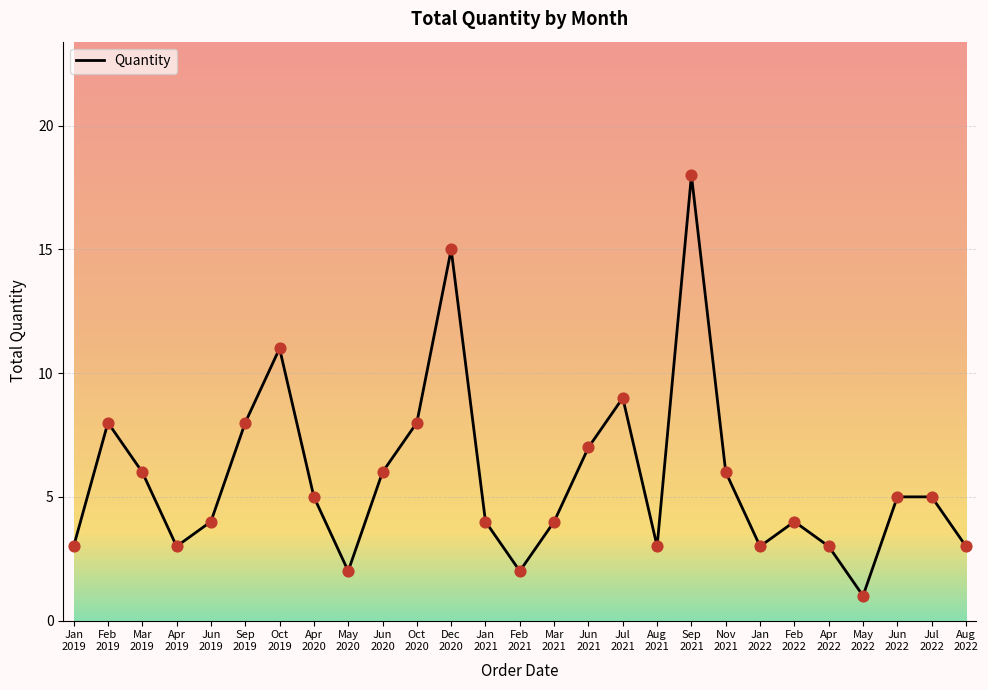

What is the change in value from Oct
2019 to May
2020?

-9